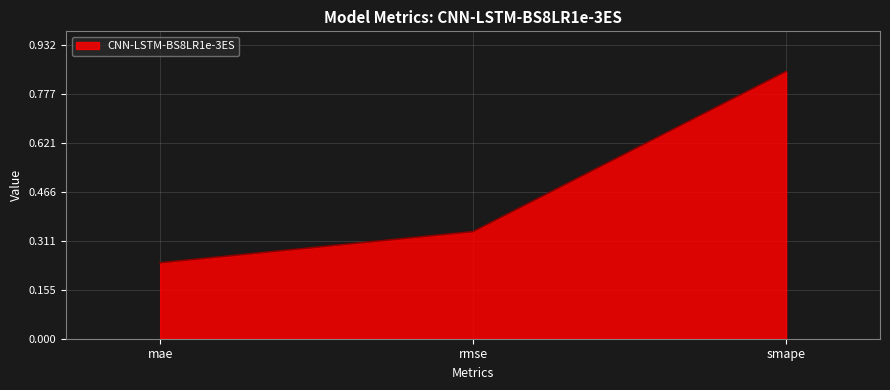

What is the sum of all values?

1.4